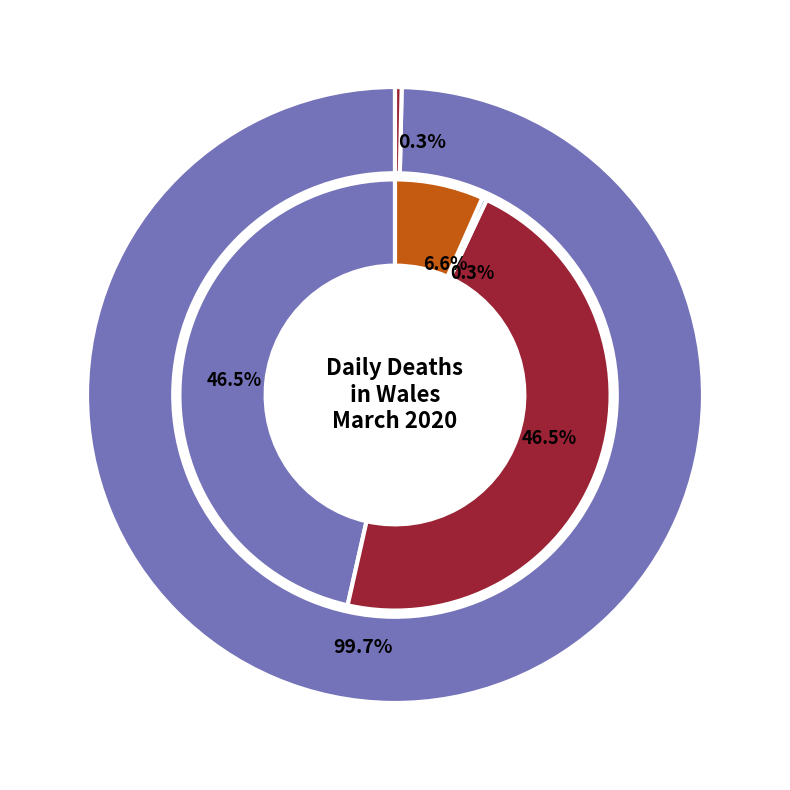

True or false: 05/03/2020 accounts for 1% of the total.

False